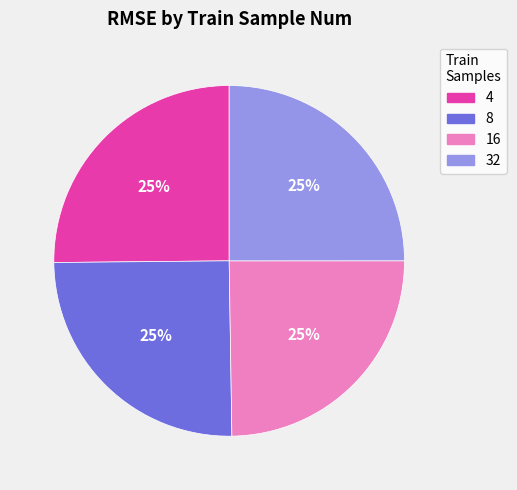

True or false: 8 accounts for 25% of the total.

True